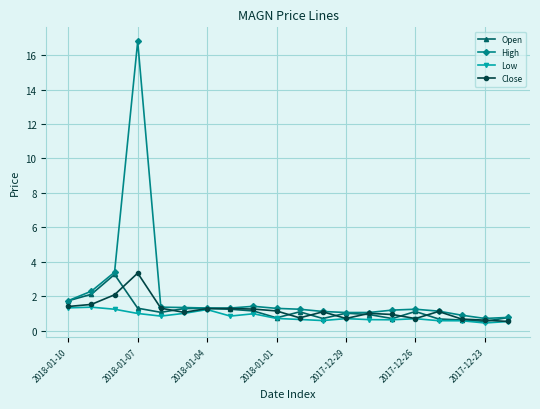

What is the maximum value for High?

16.8